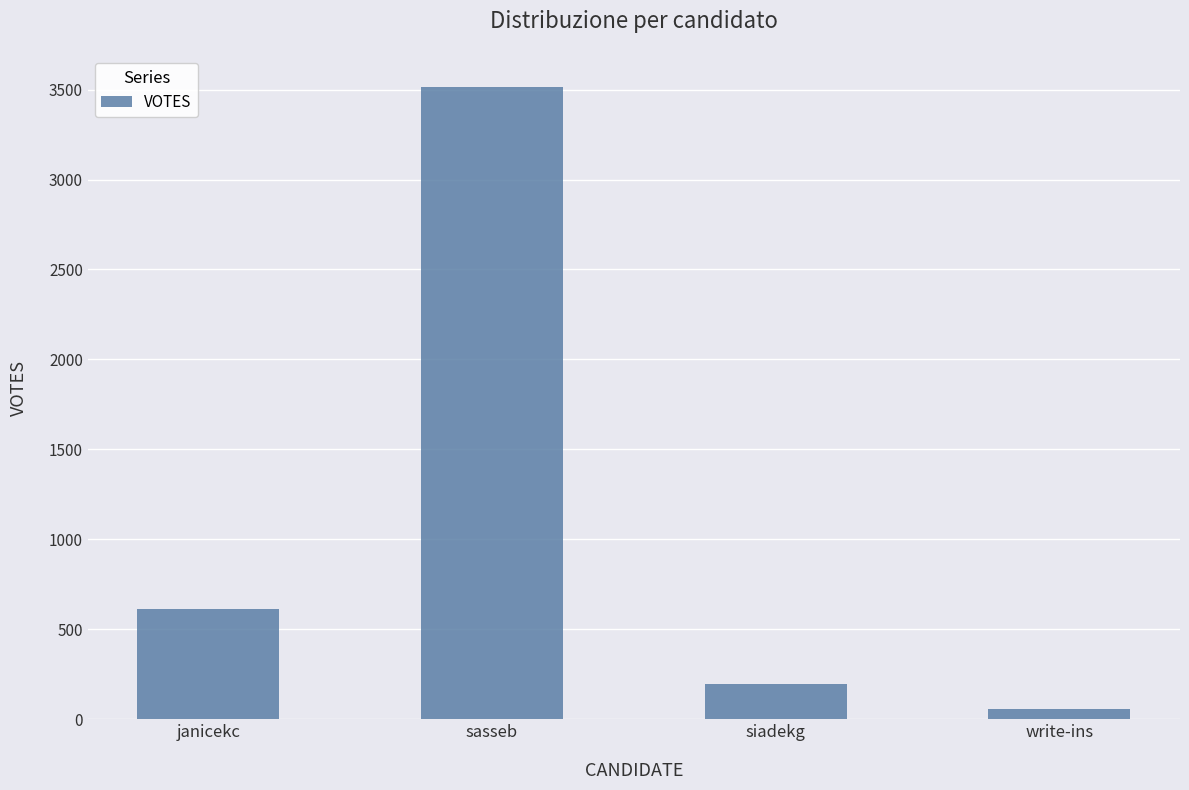

List the labels in order of value, largest first.

sasseb, janicekc, siadekg, write-ins